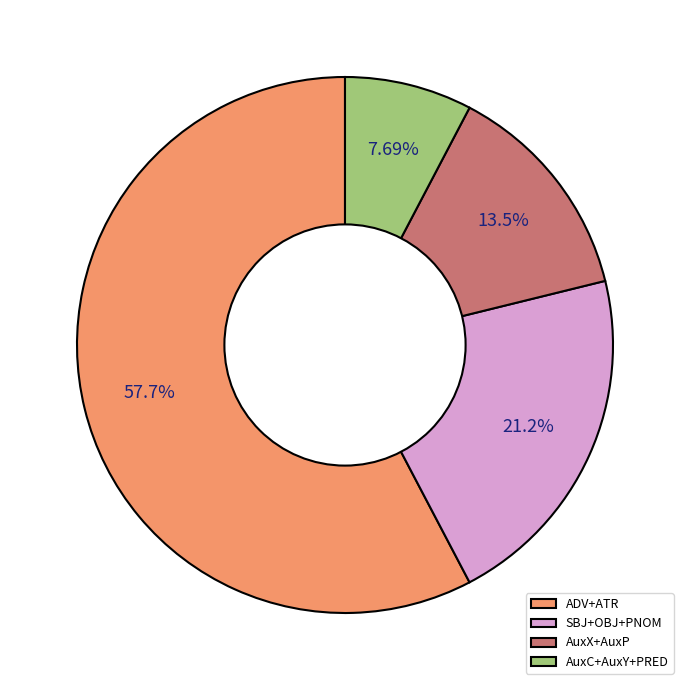

Which category has the biggest portion of the pie?

ADV+ATR